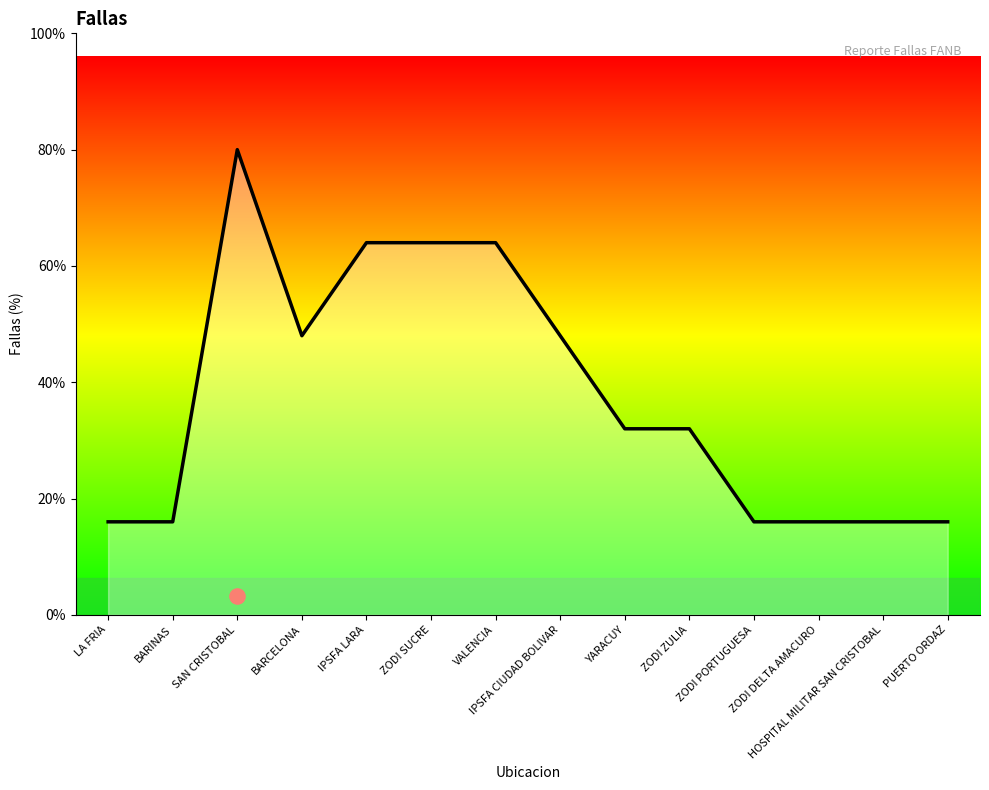

What is the change in value from VALENCIA to HOSPITAL MILITAR SAN CRISTOBAL?

-3